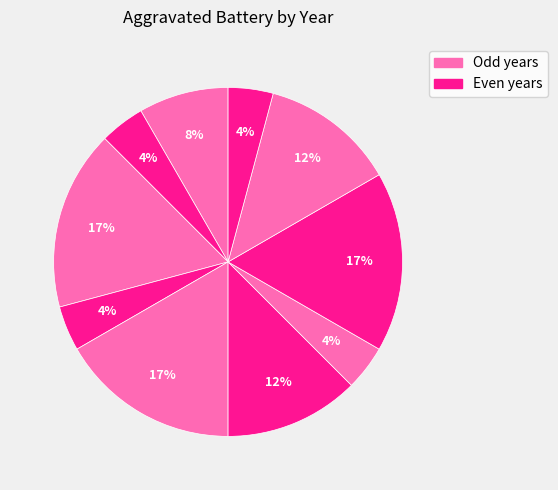

How many slices are in this pie chart?

10